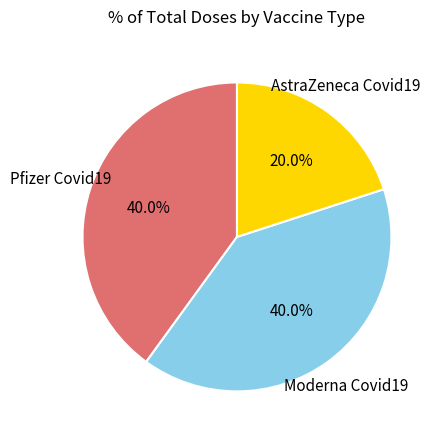

Is there any slice that represents more than half of the pie?

No